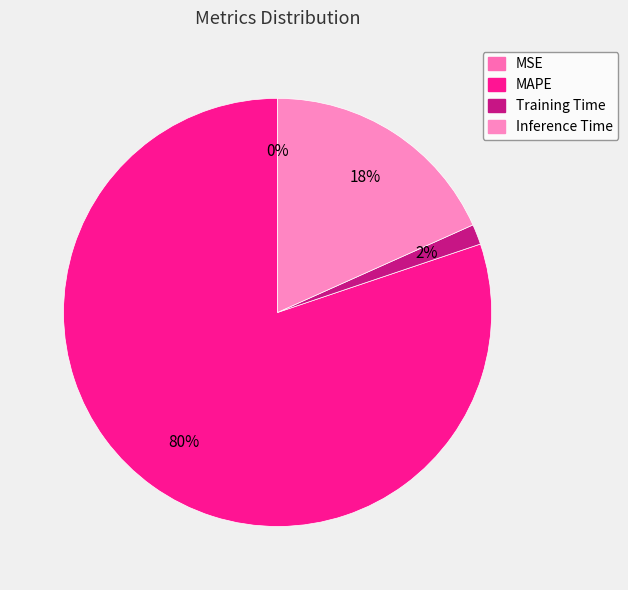

How many slices are in this pie chart?

4